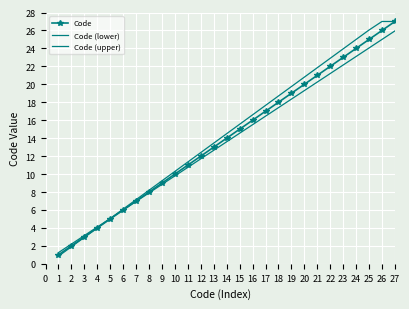

How many data points in Code (lower) are less than 13?

13